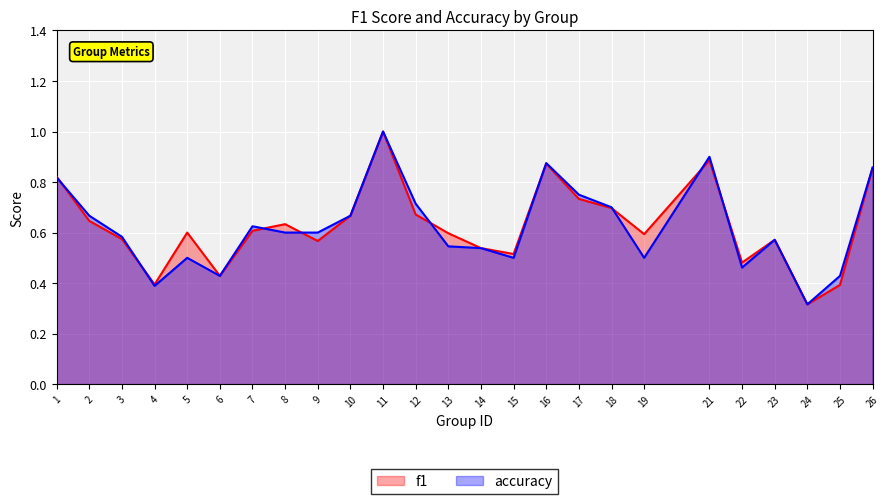

Which label corresponds to the smallest value in the chart?

24